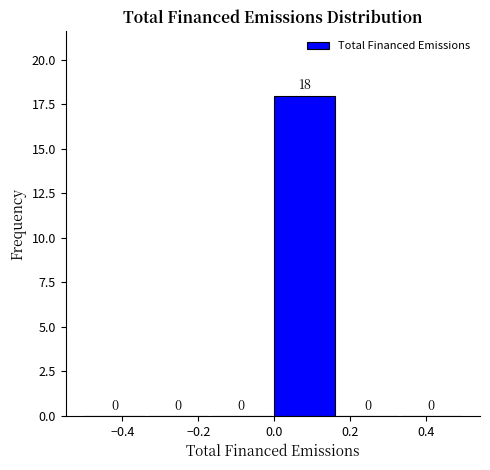

How tall is the bar that spans 0.00 to 0.16 on the x-axis? The bar edges are not printed on the chart, so give them approximately, as read against the axis.

18